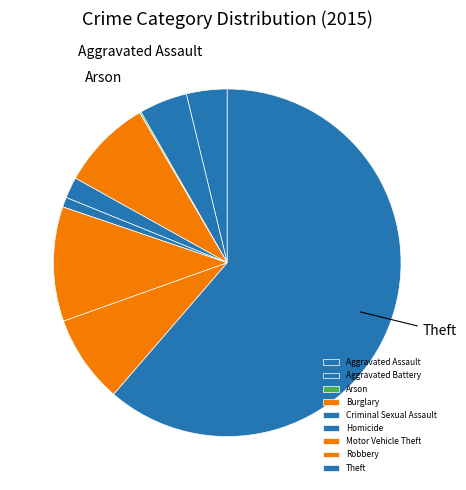

What is the ratio of the value at Burglary to the value at Motor Vehicle Theft?

0.8